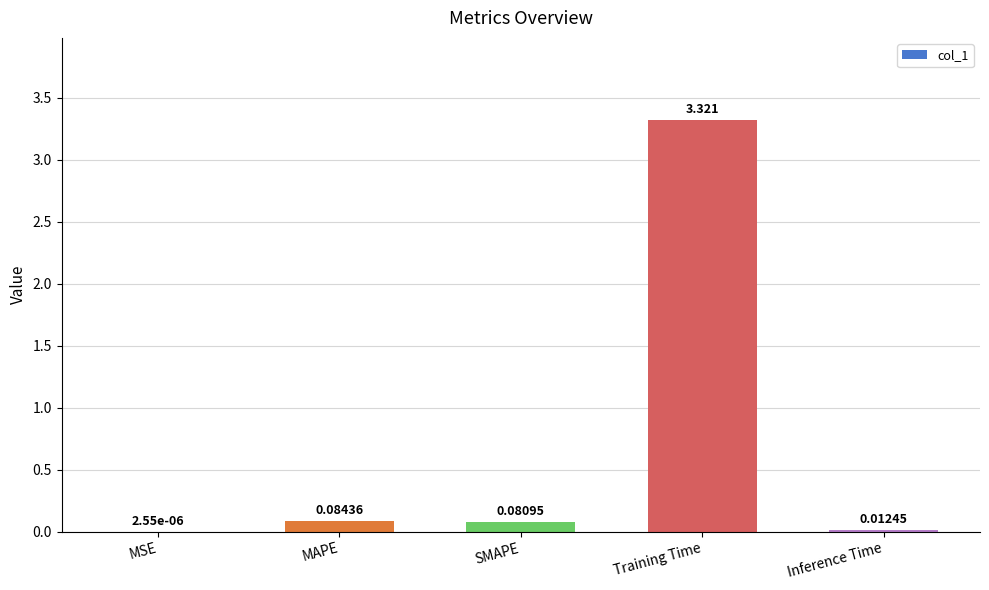

Between MSE and MAPE, which is larger?

MAPE